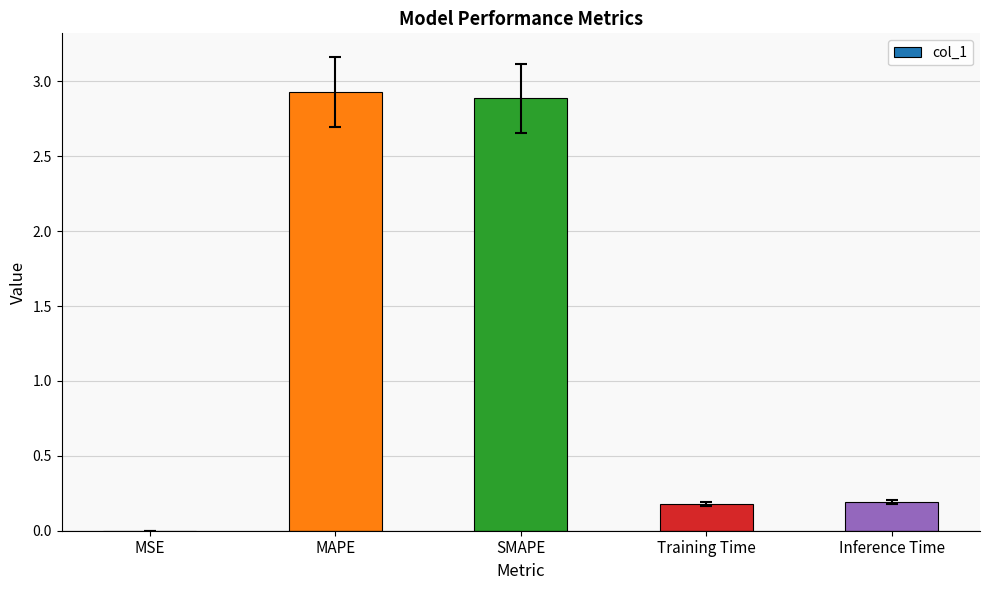

What value does the data have at MAPE?

2.9